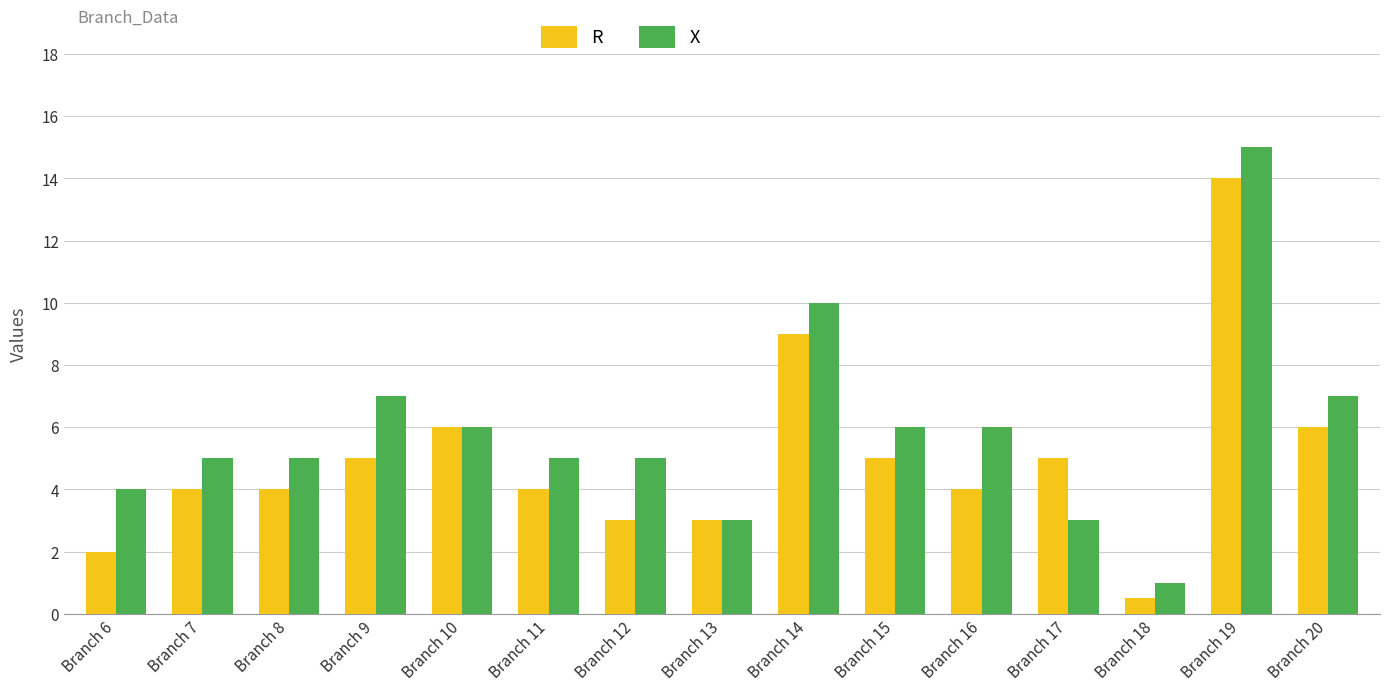

What is the total value across all series at Branch 19?

29.0